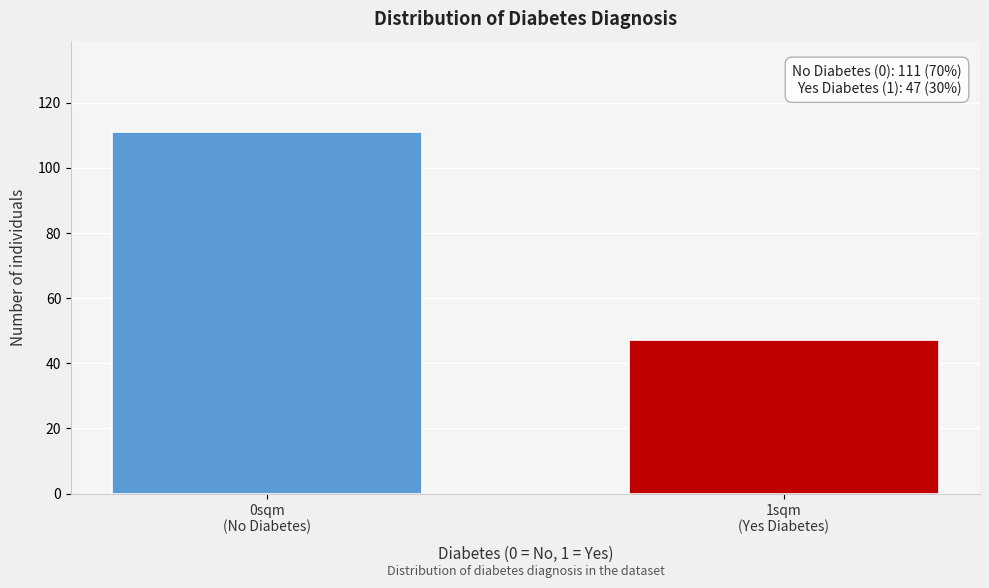

Reading right to left, transcribe all the data shown in this chart.

47	111